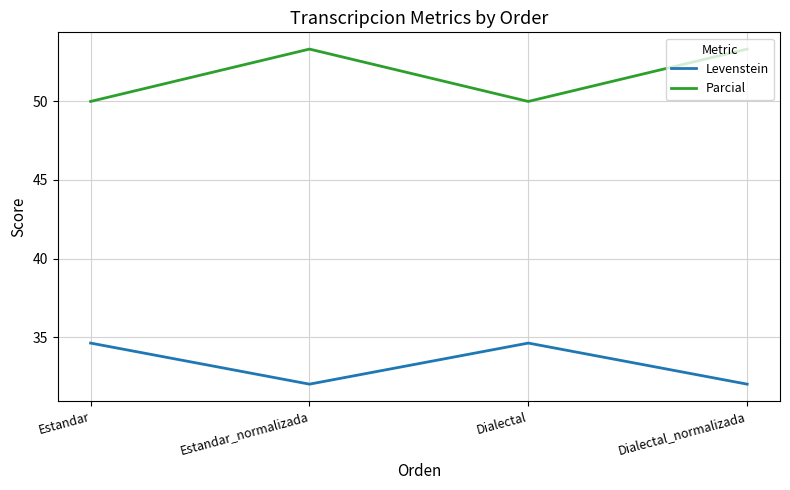

Count the Levenstein values in the range 31 to 34.

2